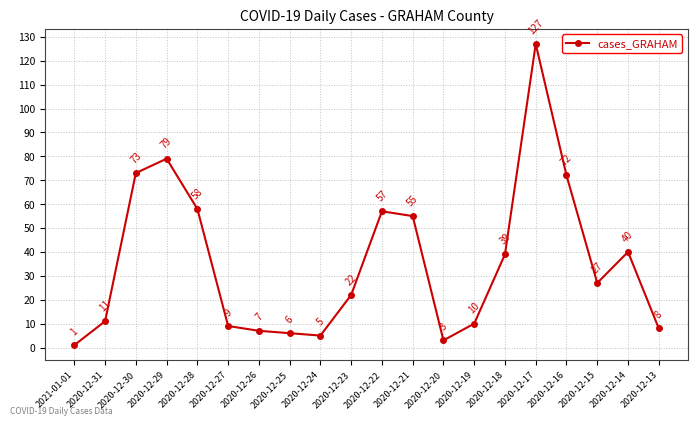

At which label is the value closest to 64?

2020-12-28